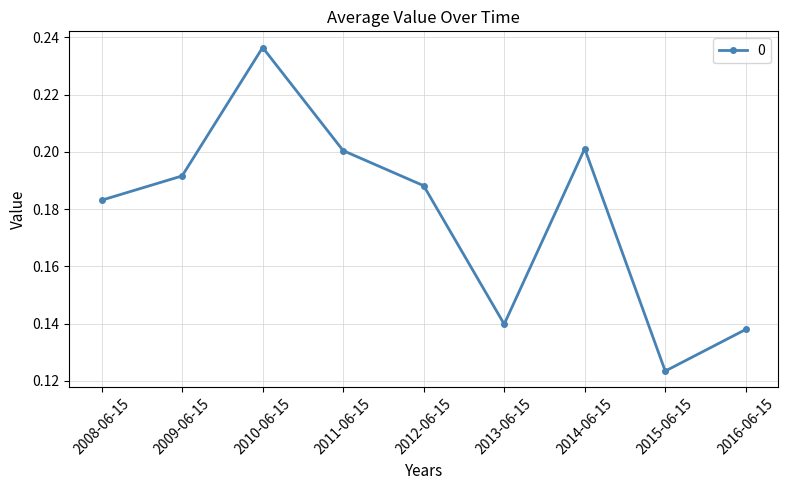

What position from the left is 2016-06-15?

9